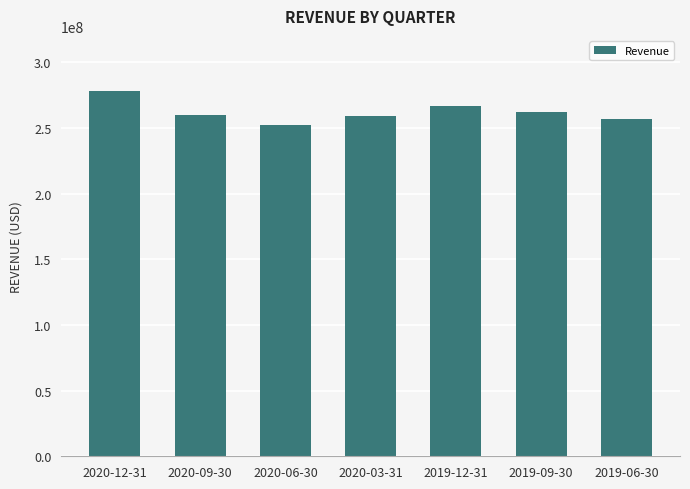

What is the change in value from 2020-12-31 to 2019-06-30?

-21196000